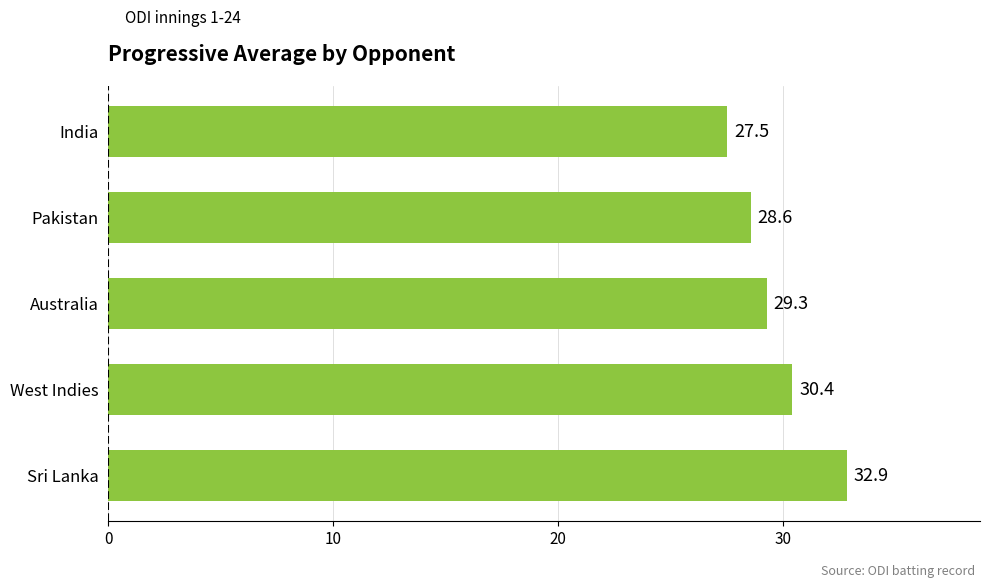

How many values are below 29?

2